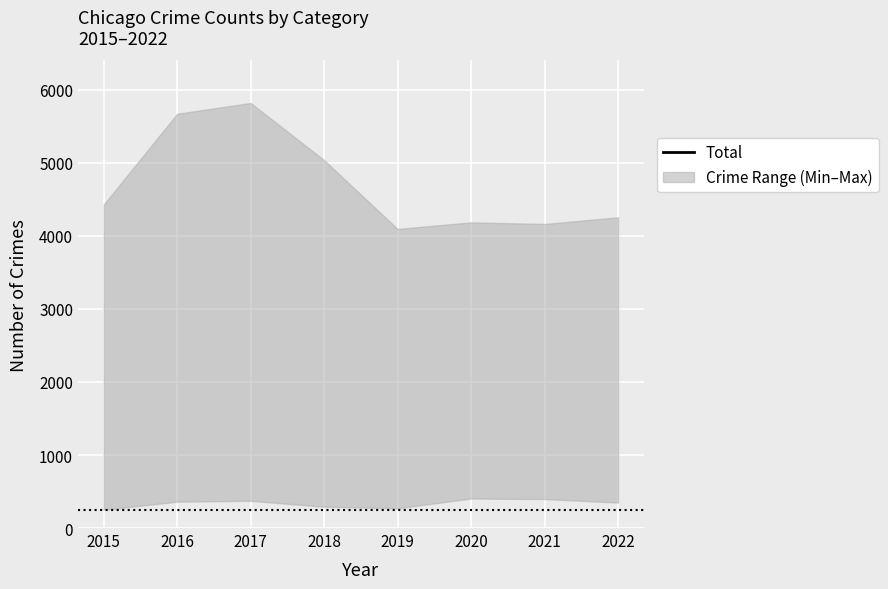

List the labels in order of value, smallest first.

2015, 2020, 2019, 2021, 2022, 2018, 2016, 2017